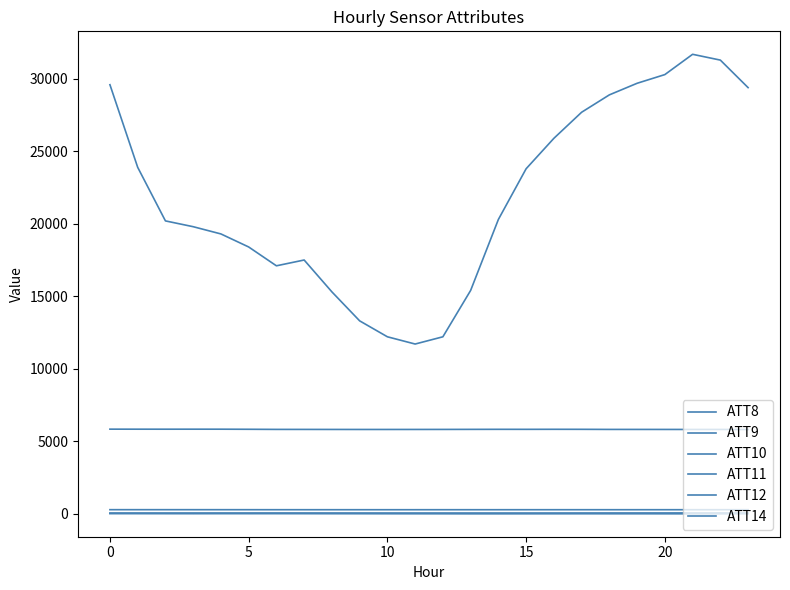

What is the value of the ATT10 point at the 8th from the left?

-3.0